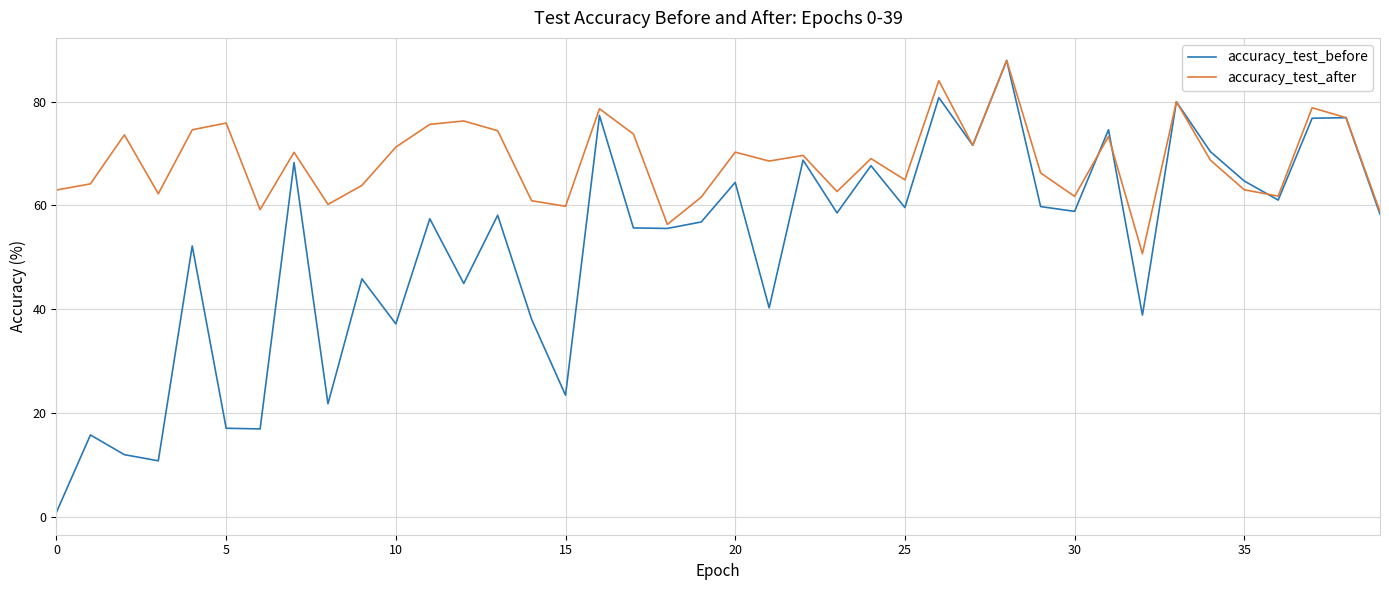

Which series has the largest total across all categories?

accuracy_test_after